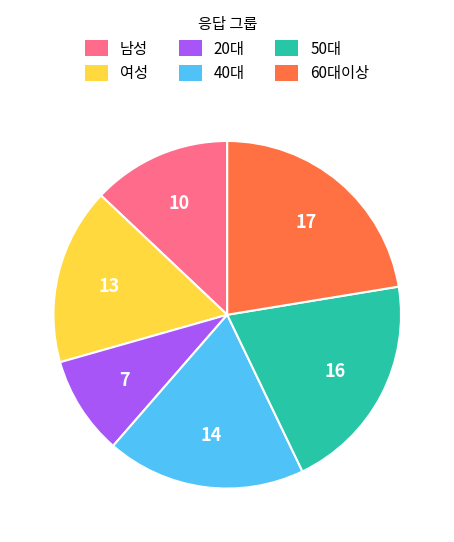

Is there a majority slice in this chart?

No